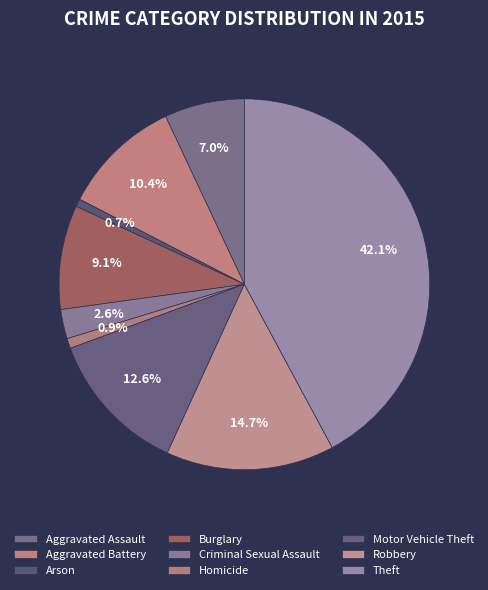

Do Theft and Homicide together represent more than half of the pie?

No